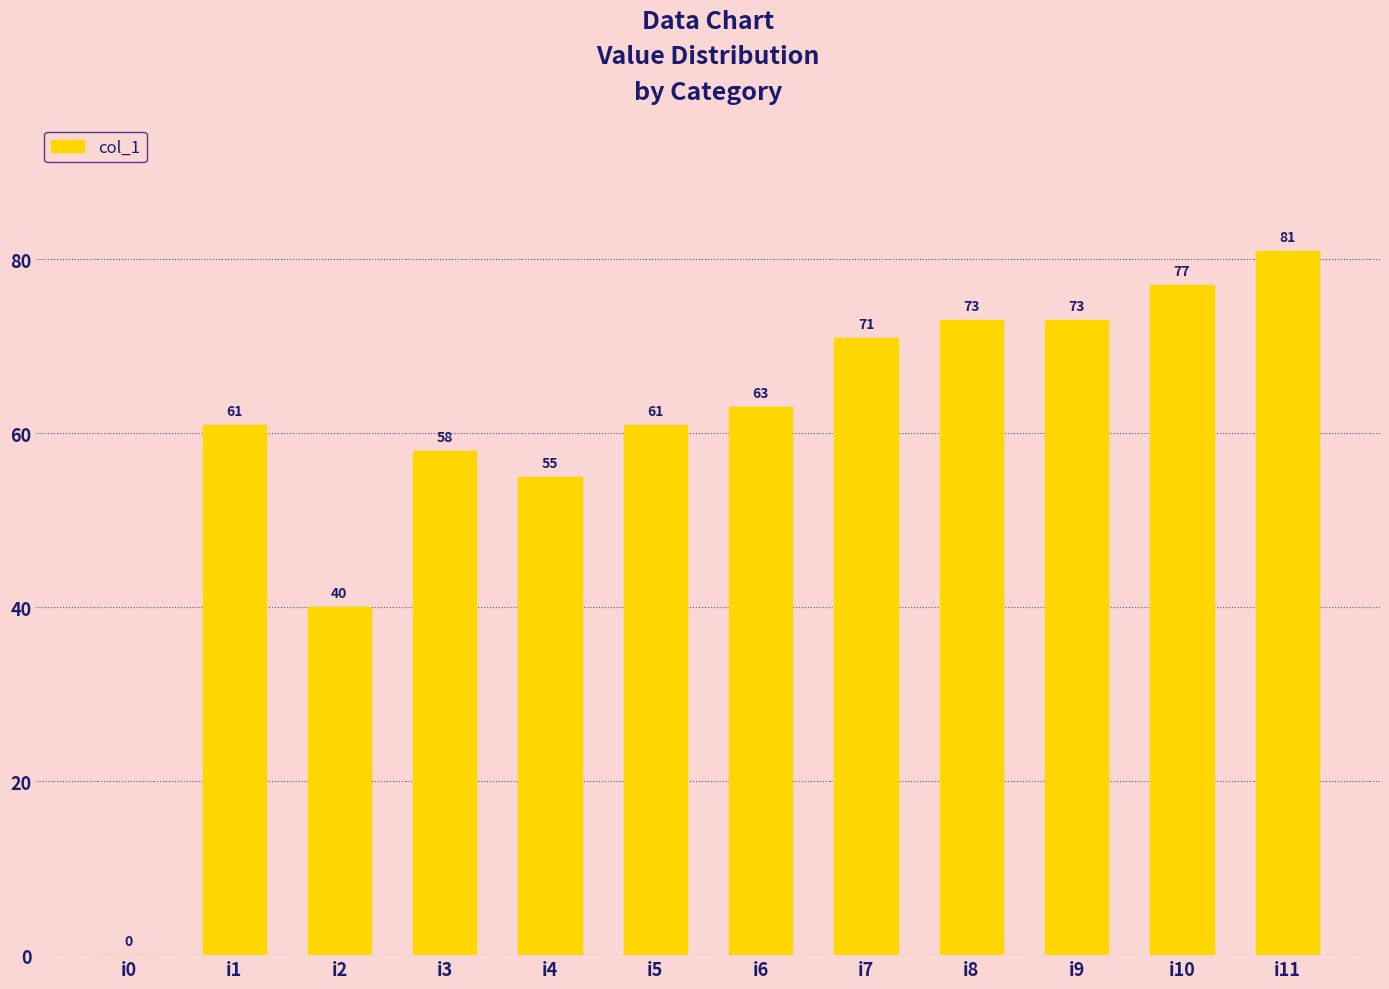

Is it true that the value at i1 is 61?

True